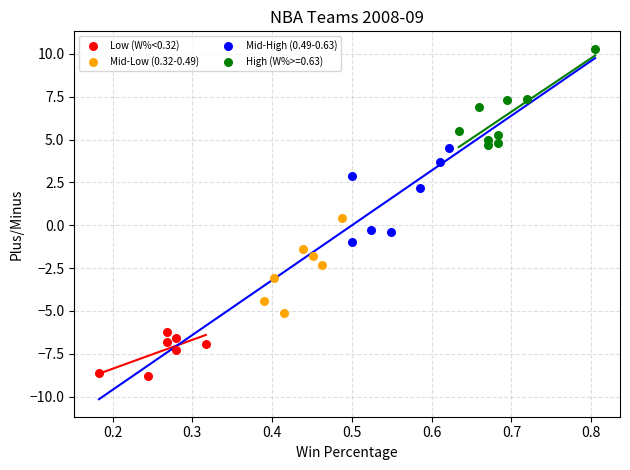

Which series contains the highest Y value?

High (W%>=0.63)